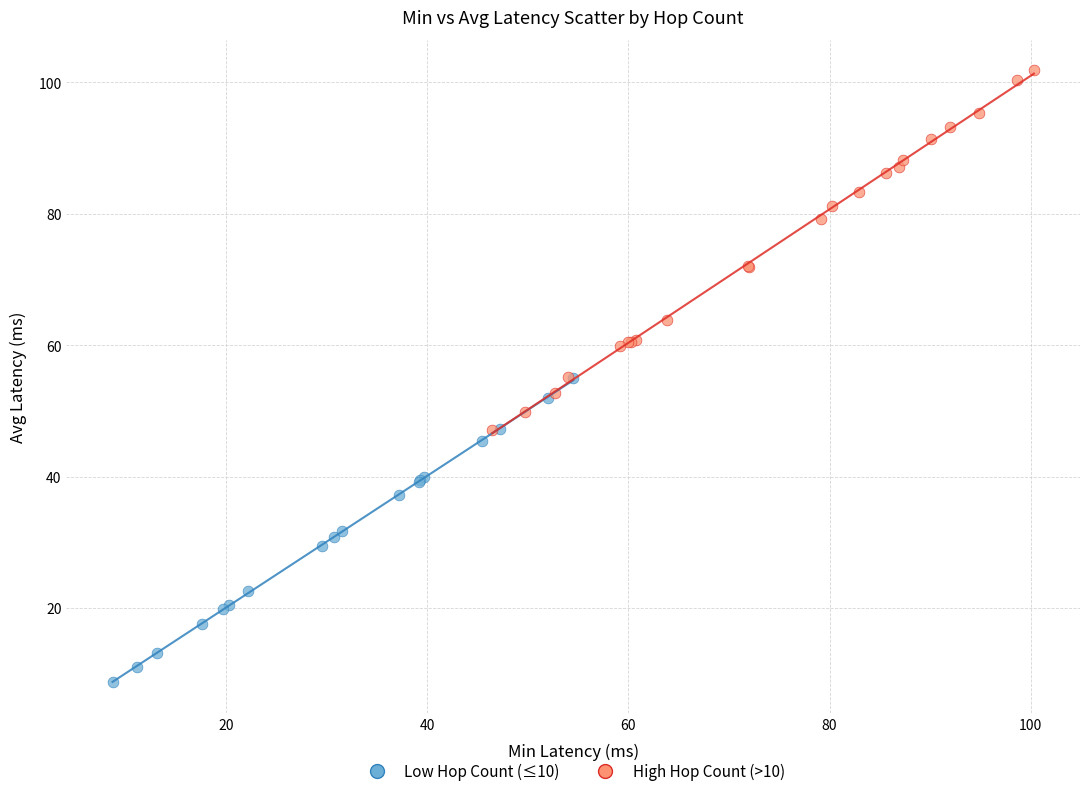

What are all the series names shown in the legend?

Low Hop Count (≤10), High Hop Count (>10)